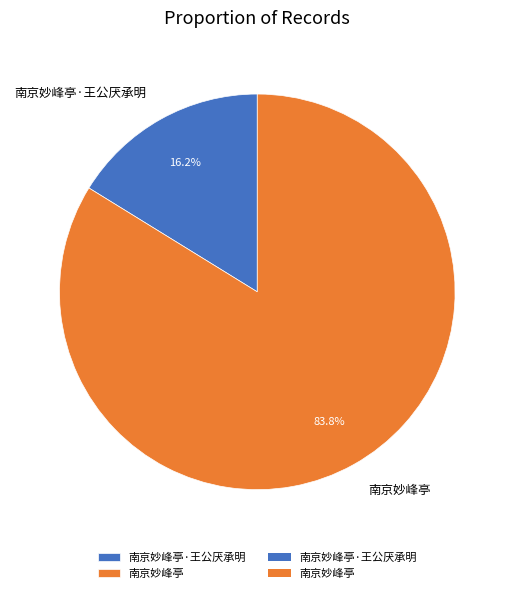

Which slice is the smallest?

南京妙峰亭·王公厌承明